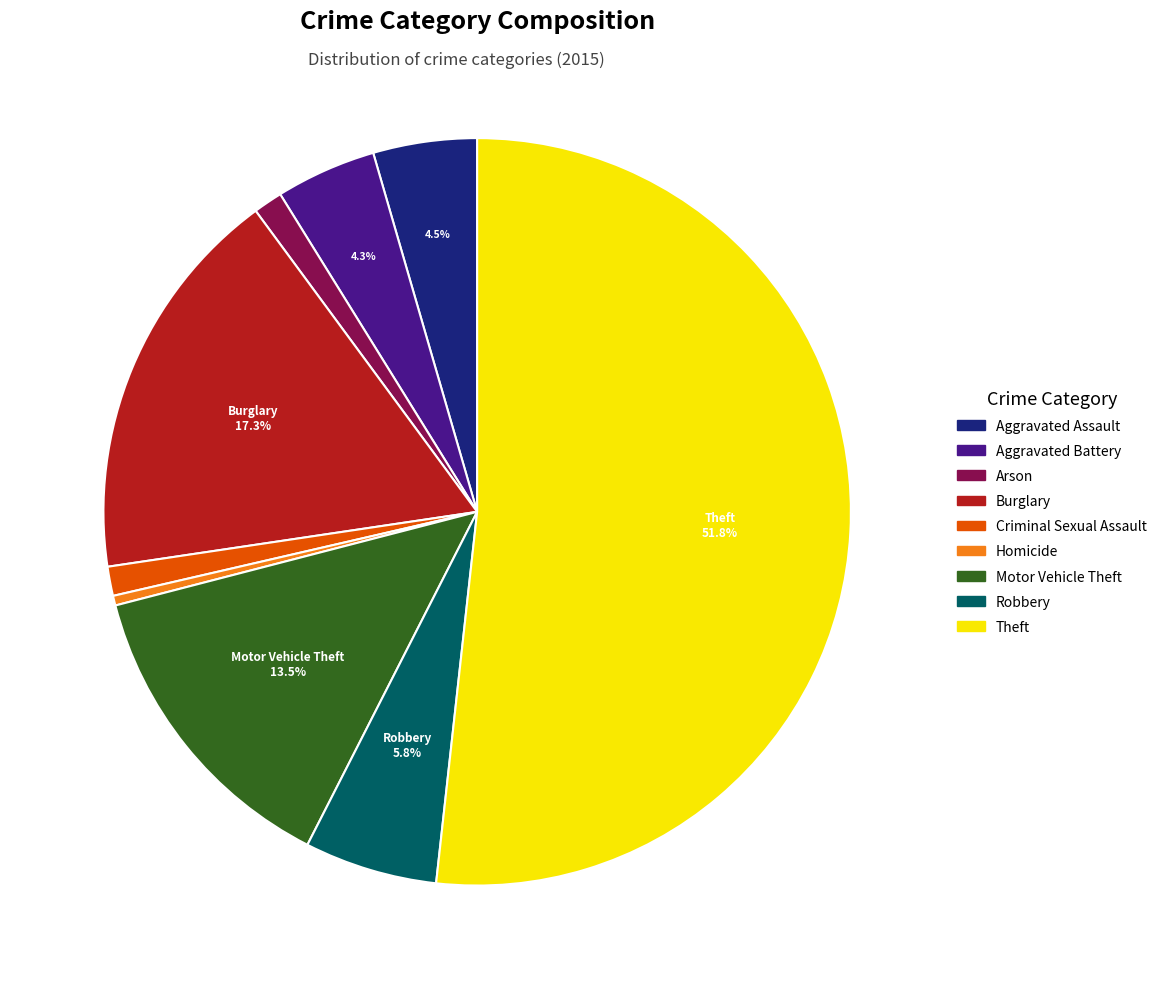

Which slice represents more than half of the pie?

Theft